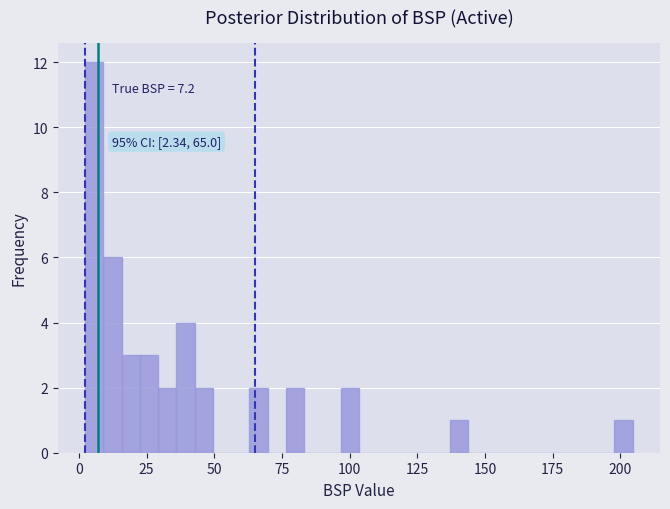

Around what value on the x-axis is the tallest bar? Give the approximate position of its centre, as read against the axis.

5